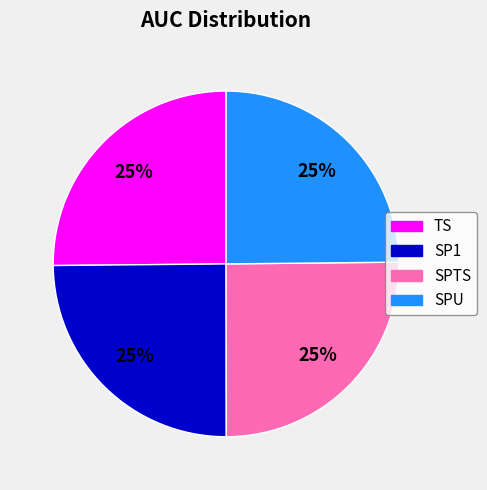

Does any single category account for the majority?

No